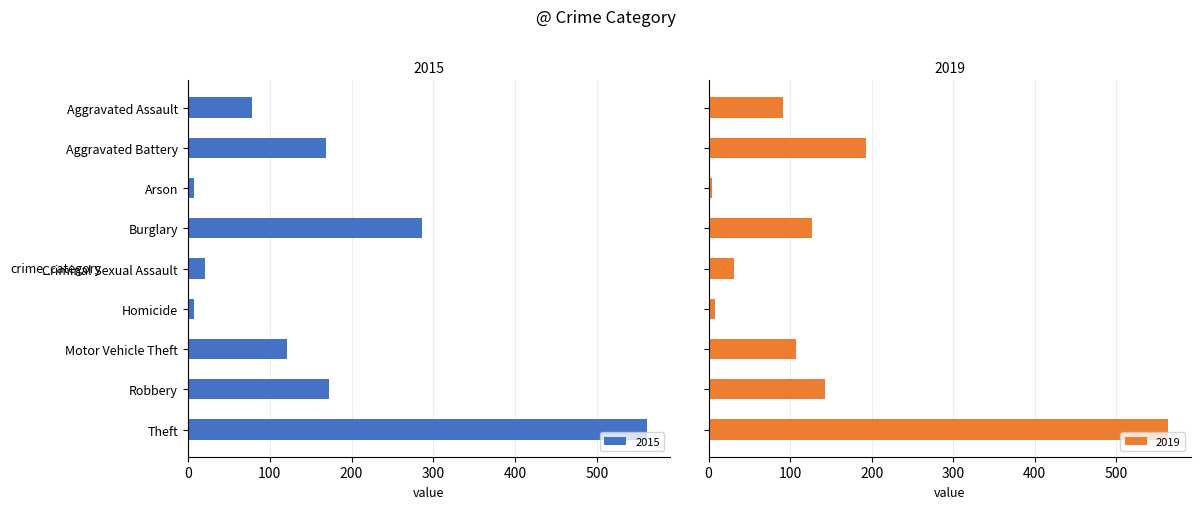

Does the chart contain stacked bars?

No